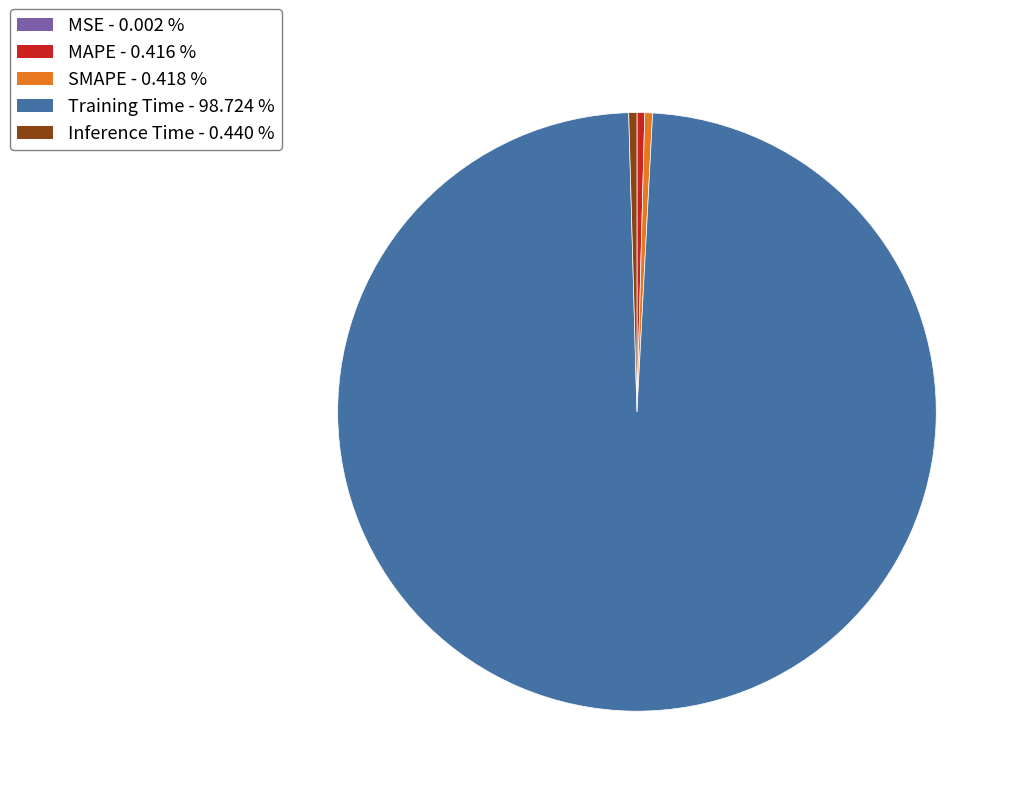

True or false: Training Time accounts for 85% of the total.

False